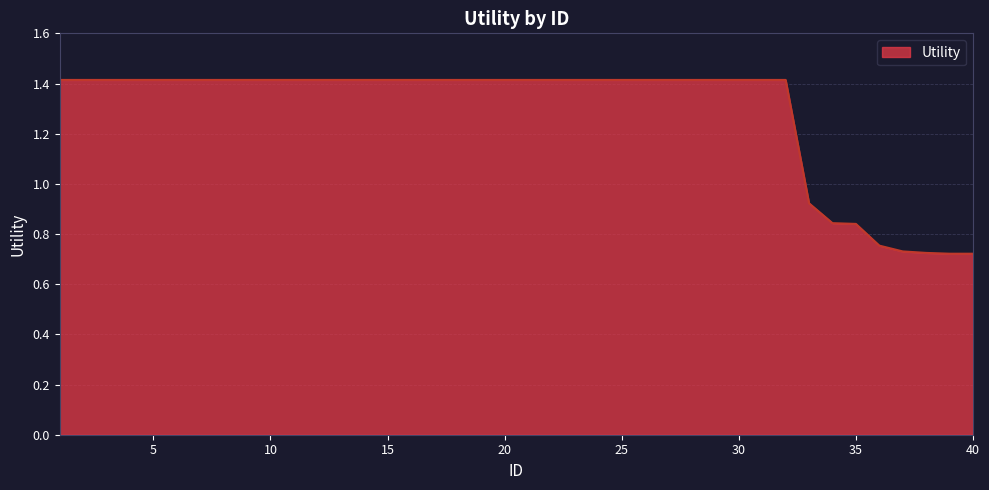

What is the greatest value displayed?

1.4